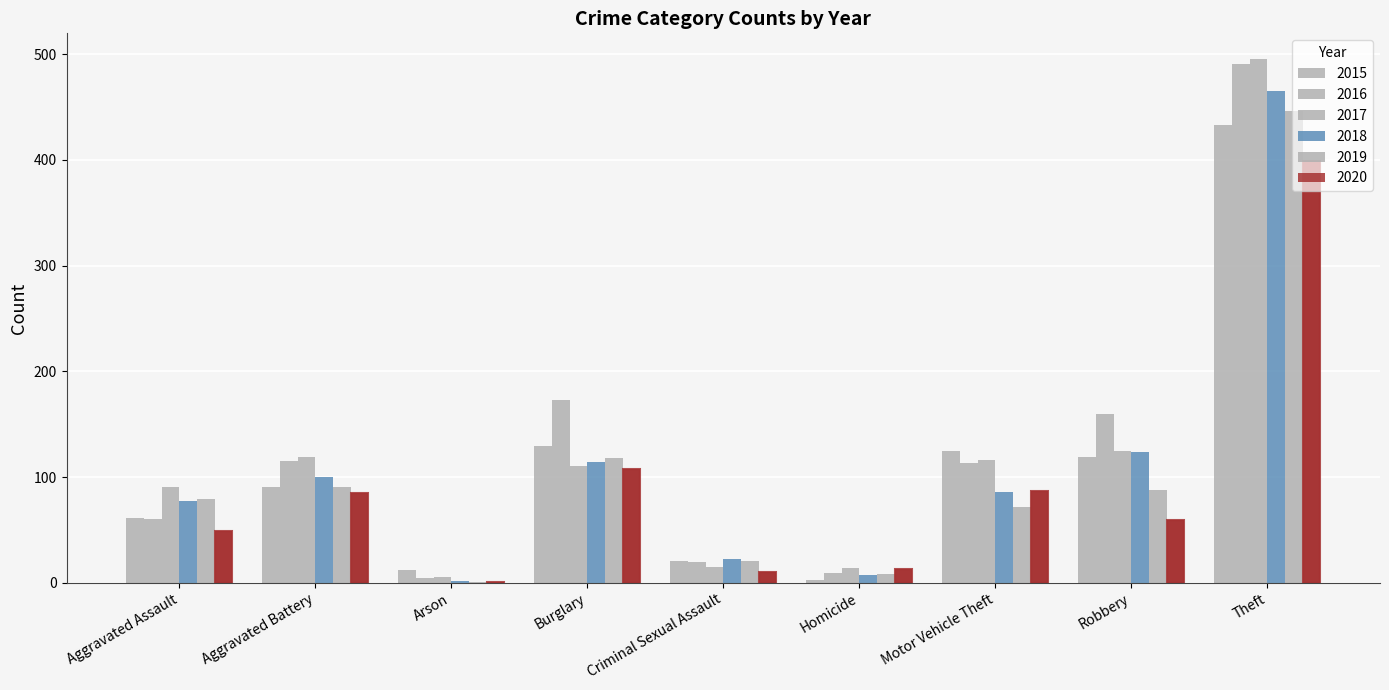

What is the difference between the maximum and minimum values in the 2015 series?

430